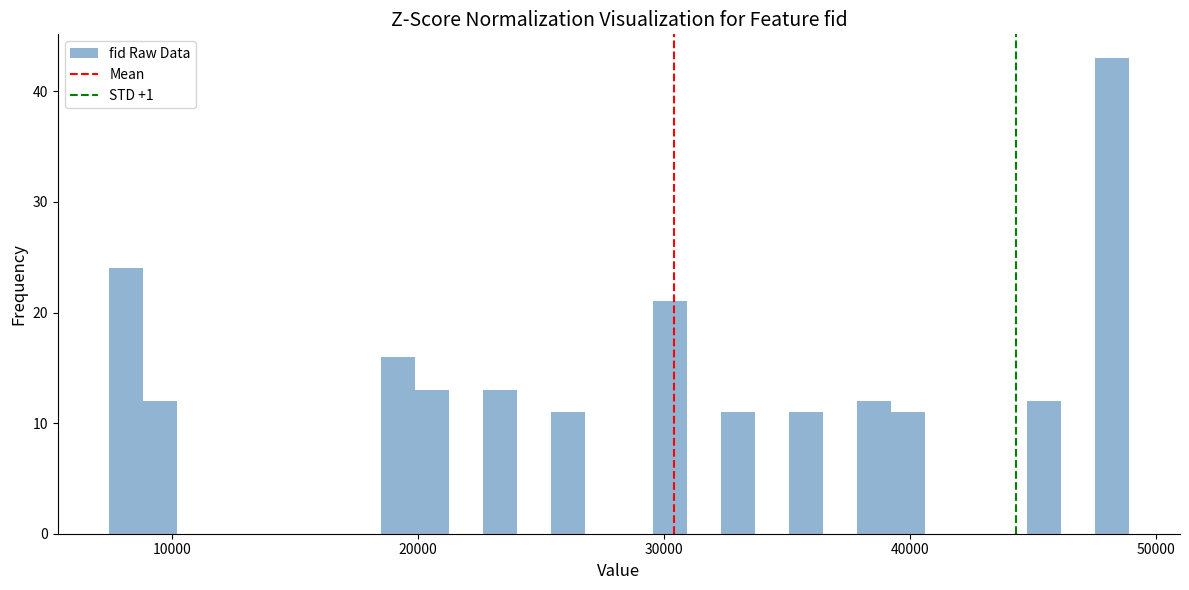

Around what value on the x-axis is the tallest bar? Give the approximate position of its centre, as read against the axis.

48000